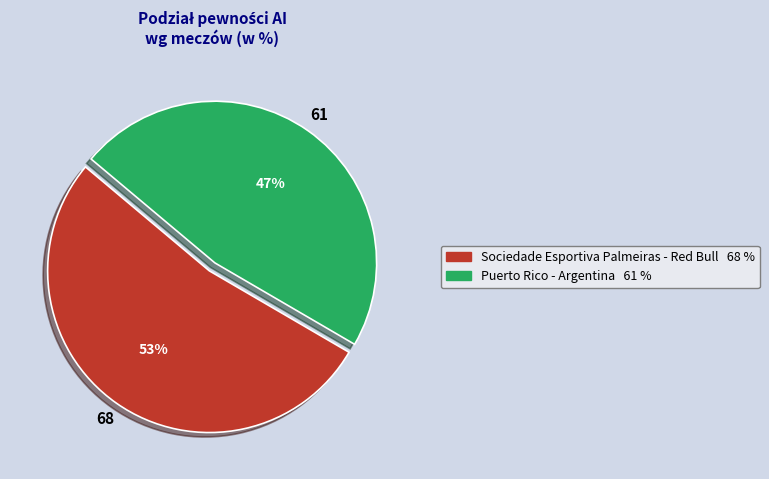

Which has a higher value, Sociedade Esportiva Palmeiras - Red Bull or Puerto Rico - Argentina?

Sociedade Esportiva Palmeiras - Red Bull